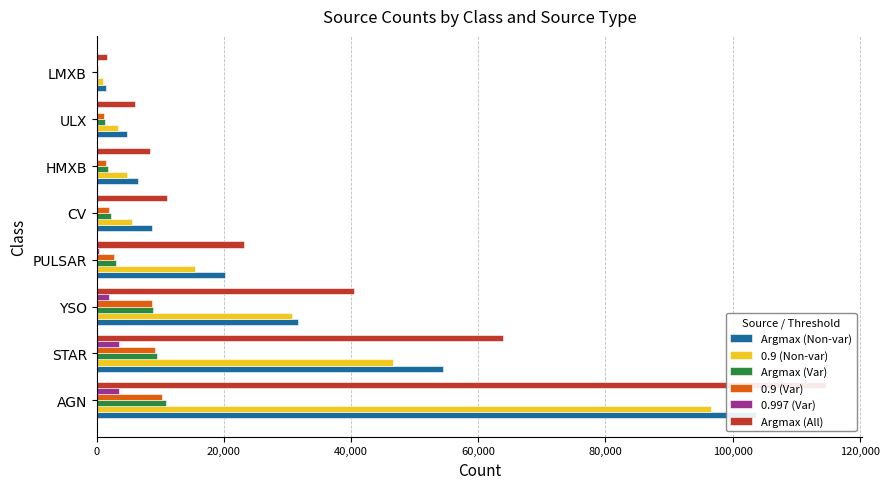

At CV, list the series in order from smallest to largest.

0.997 (Var), 0.9 (Var), Argmax (Var), 0.9 (Non-var), Argmax (Non-var), Argmax (All)